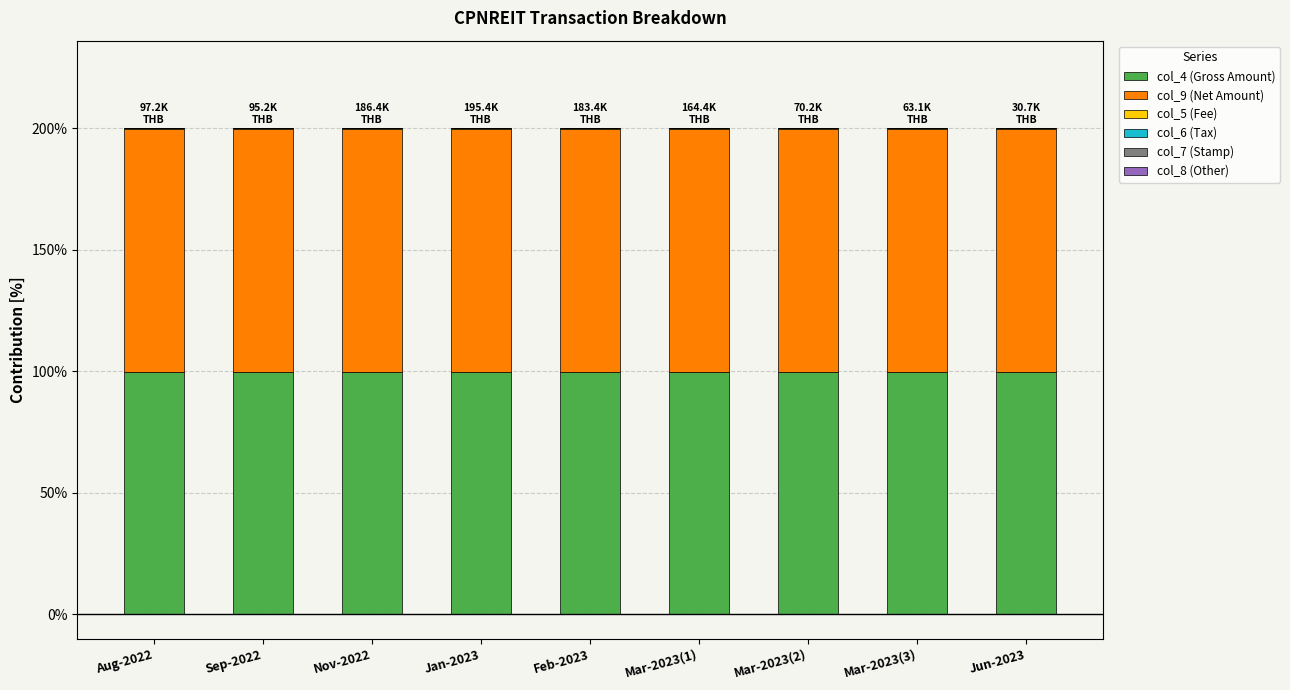

Is it true that col_4 (Gross Amount) equals 99.8 at Nov-2022?

True